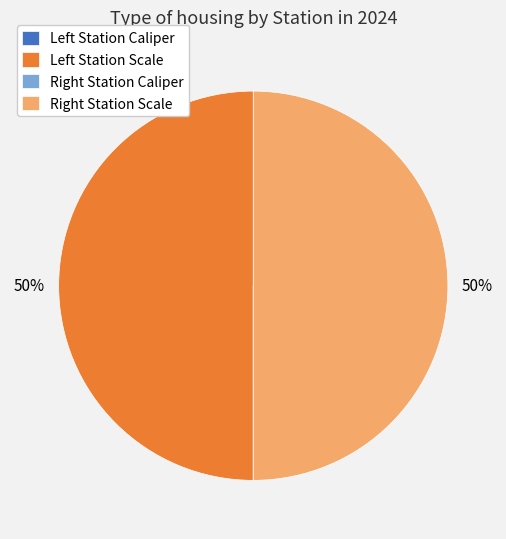

To the nearest percent, what is the average slice percentage?

25%